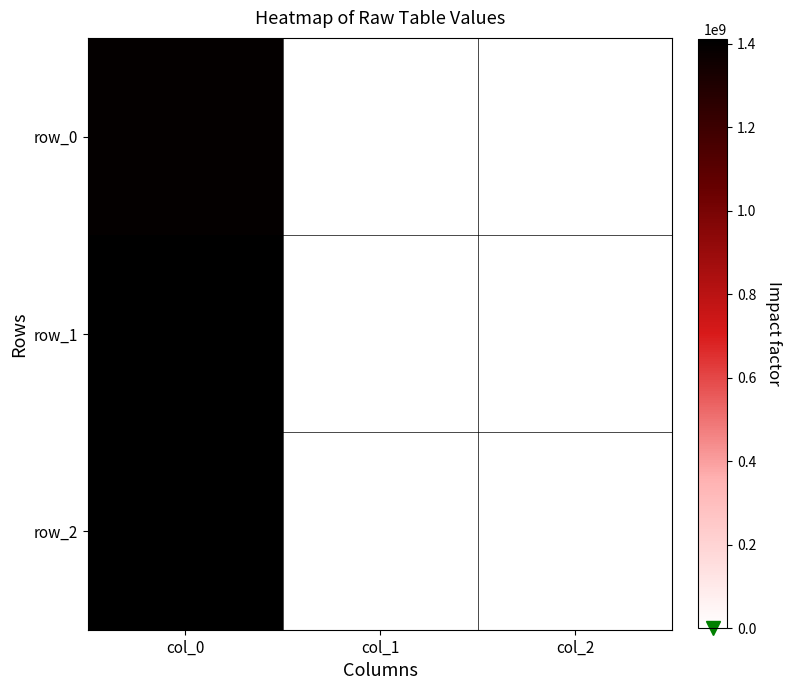

Between col_0 and col_2, which is larger?

col_0